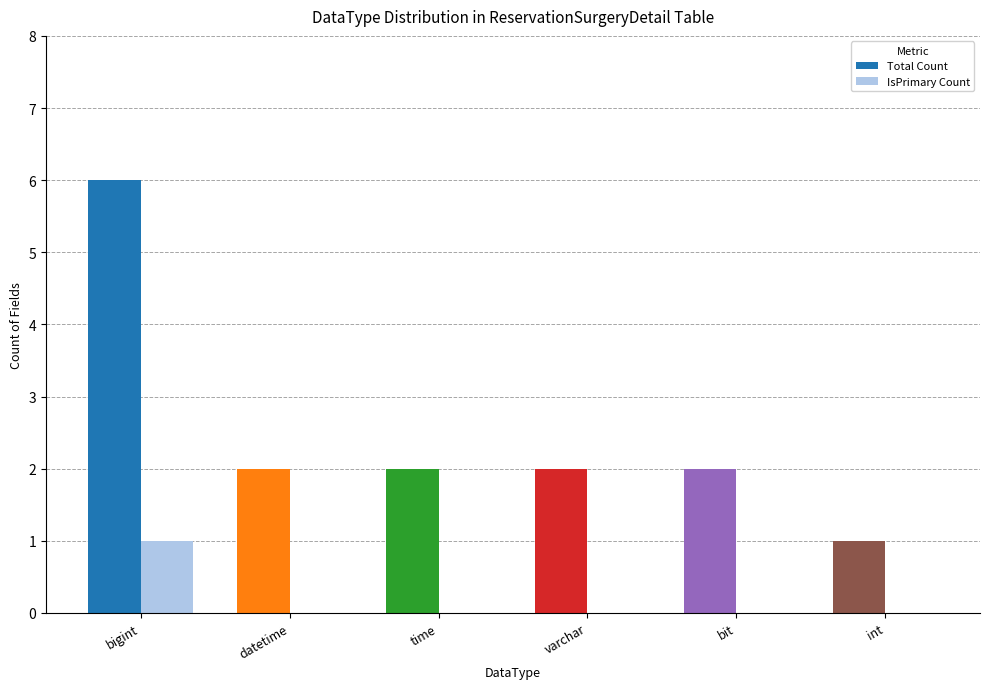

What is the spread (max minus min) of values at bit?

2